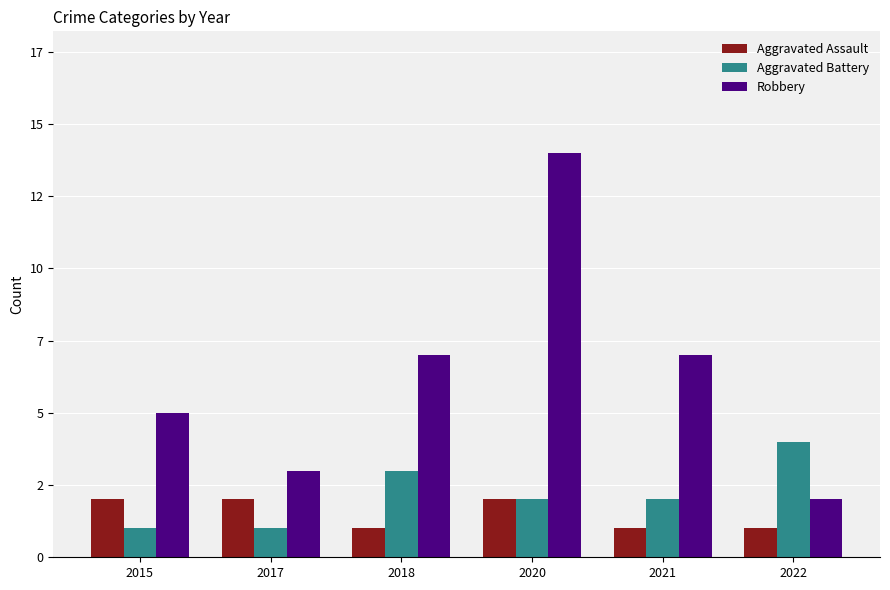

Are the bars horizontal?

No